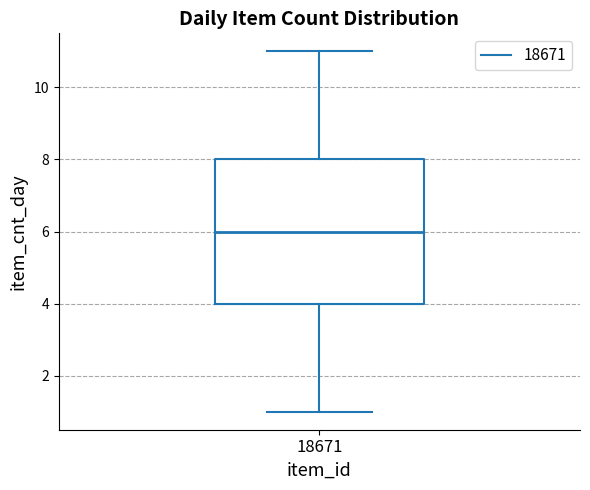

Where does the upper whisker of the box at x = 18671 end on the y-axis? The values are not printed on the chart, so give them approximately, as read against the axis.

11